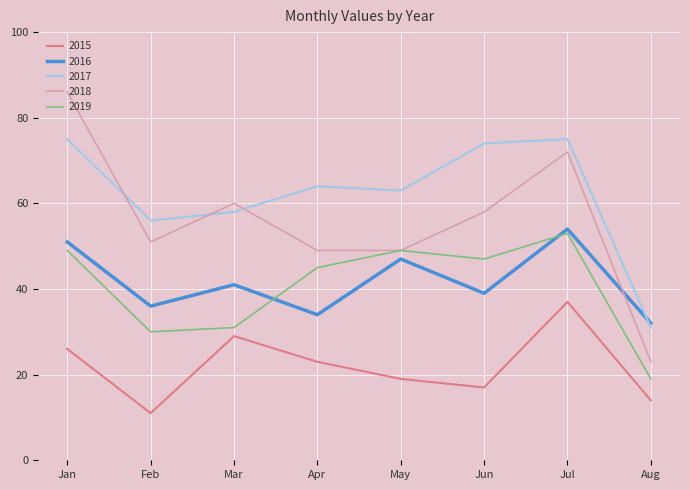

Reading left to right, what are all the values shown in this chart?

2015: 26	11	29	23	19	17	37	14
2016: 51	36	41	34	47	39	54	32
2017: 75	56	58	64	63	74	75	31
2018: 86	51	60	49	49	58	72	23
2019: 49	30	31	45	49	47	53	19